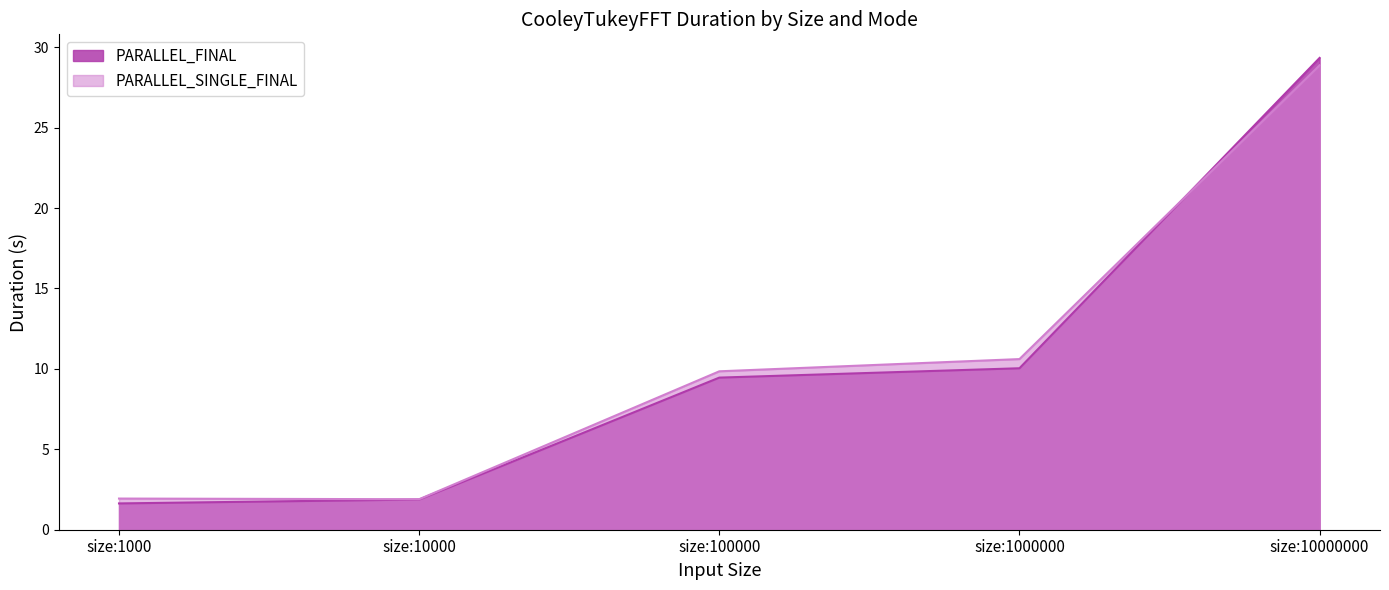

List the series in order of their overall mean, lowest first.

PARALLEL_FINAL, PARALLEL_SINGLE_FINAL